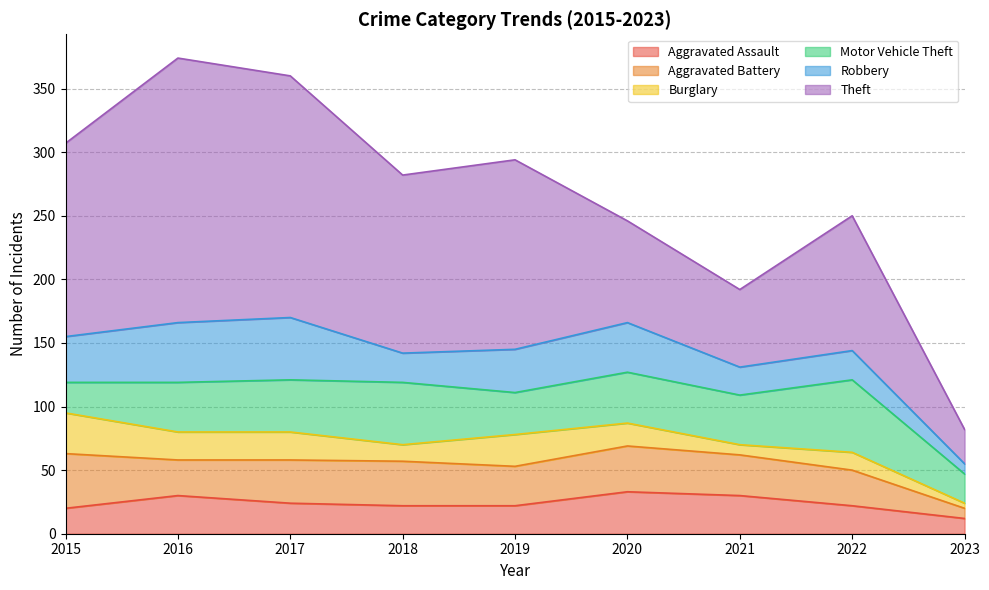

What is the value of the Motor Vehicle Theft point at the 7th from the left?

39